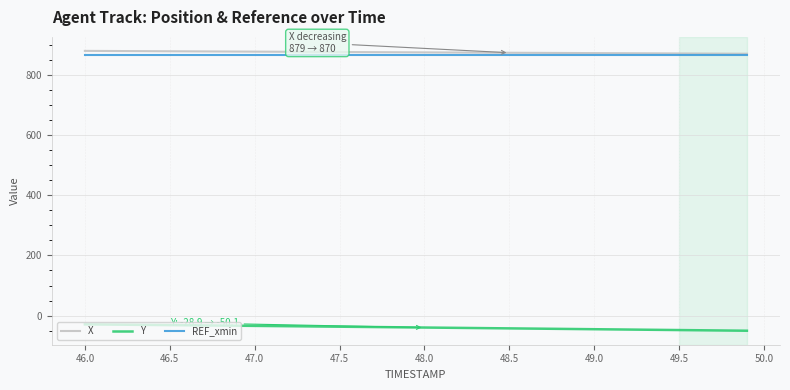

True or false: Y and REF_xmin cross at least once.

False